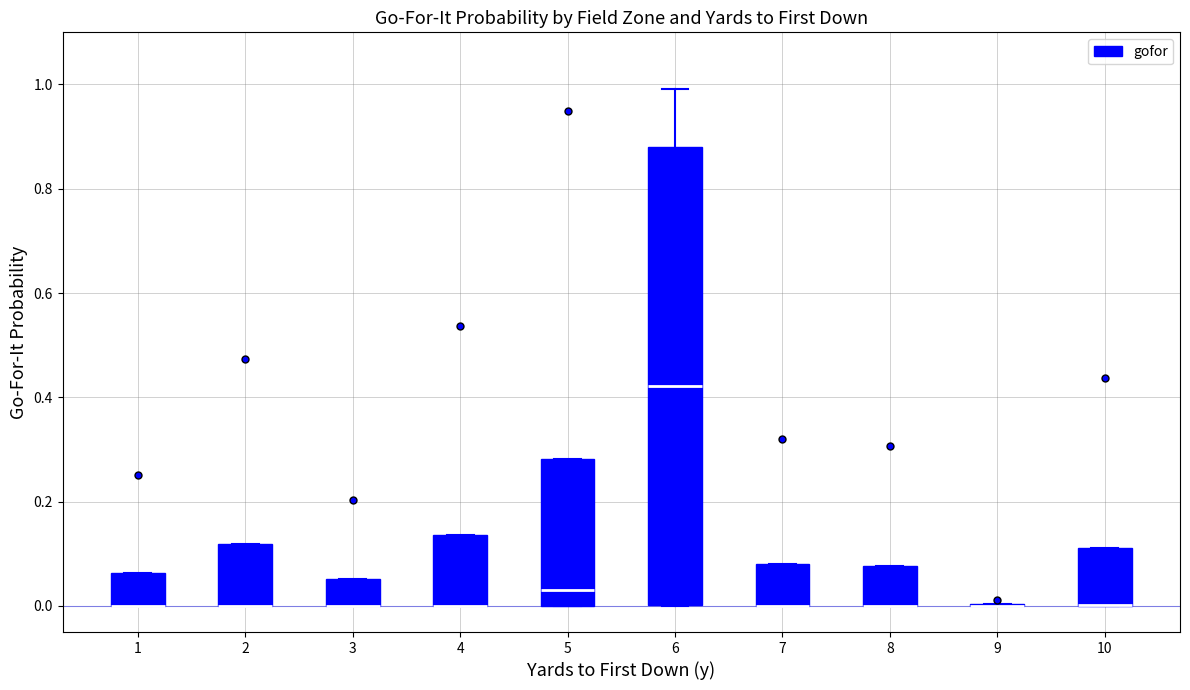

Comparing the boxes themselves (not the whiskers), which one is the tallest?

6